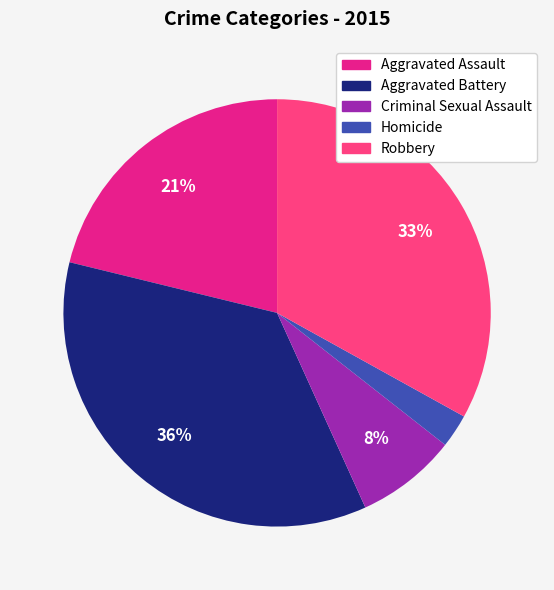

Is it true that Aggravated Assault is 13% of the pie?

False